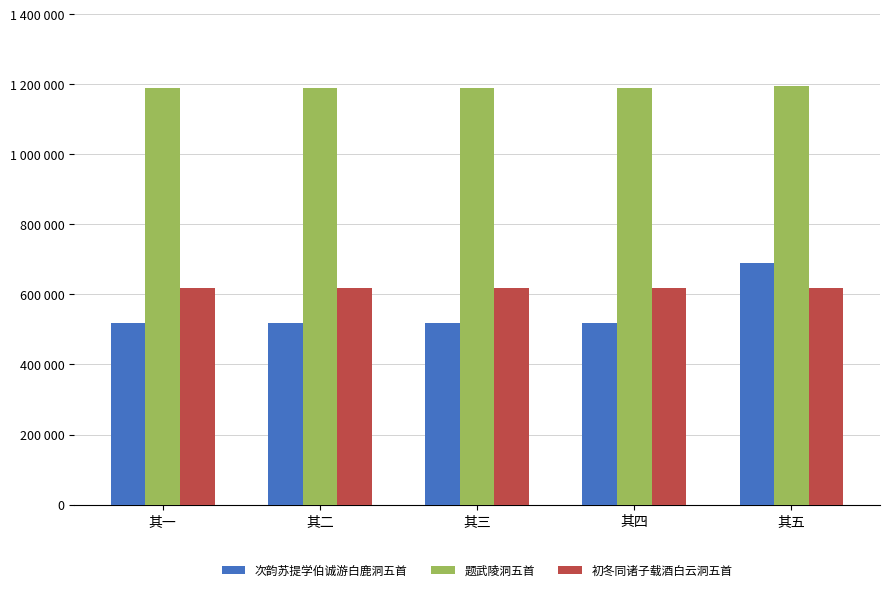

What is the label of the 5th bar from the left?

其五